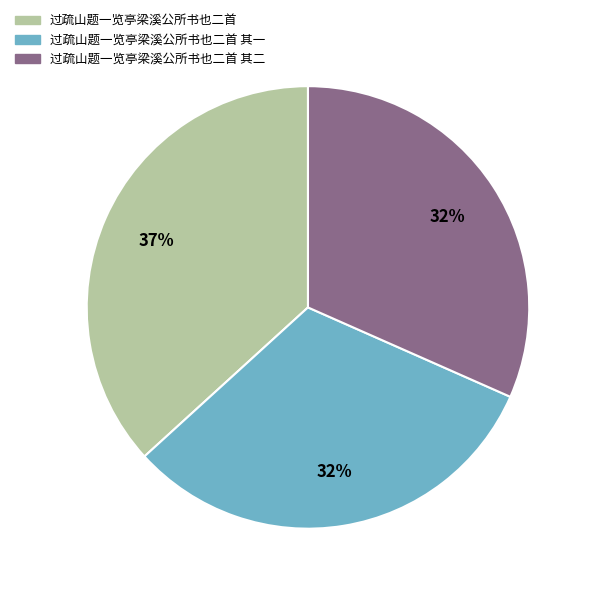

Is it true that 过疏山题一览亭梁溪公所书也二首 其二 is 32% of the pie?

True